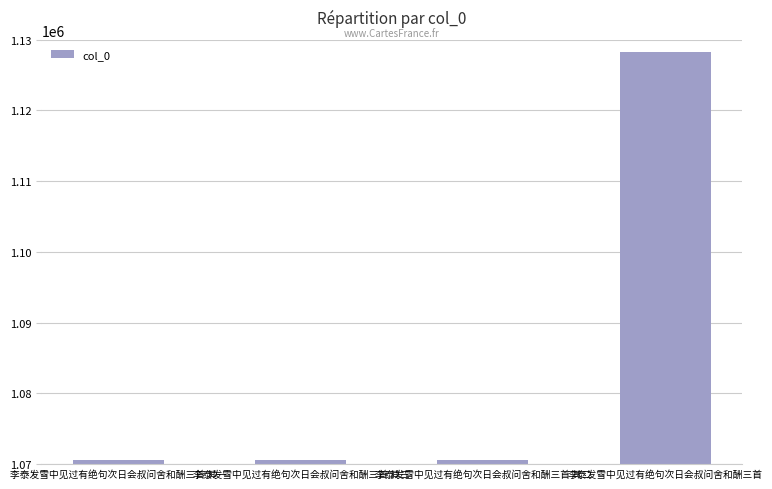

How many distinct data groups are displayed?

1